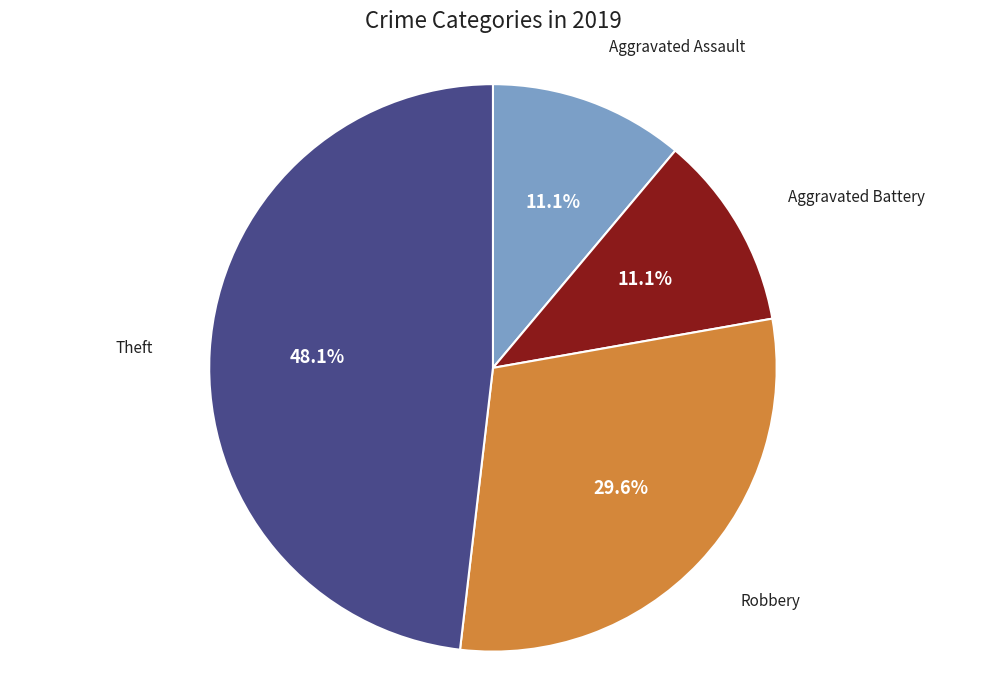

Which category has the biggest portion of the pie?

Theft